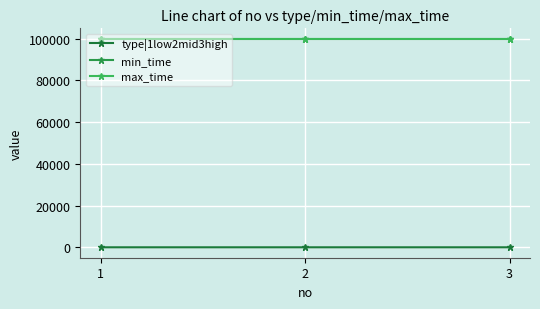

What is the value of the min_time point at the 1st from the left?

99999